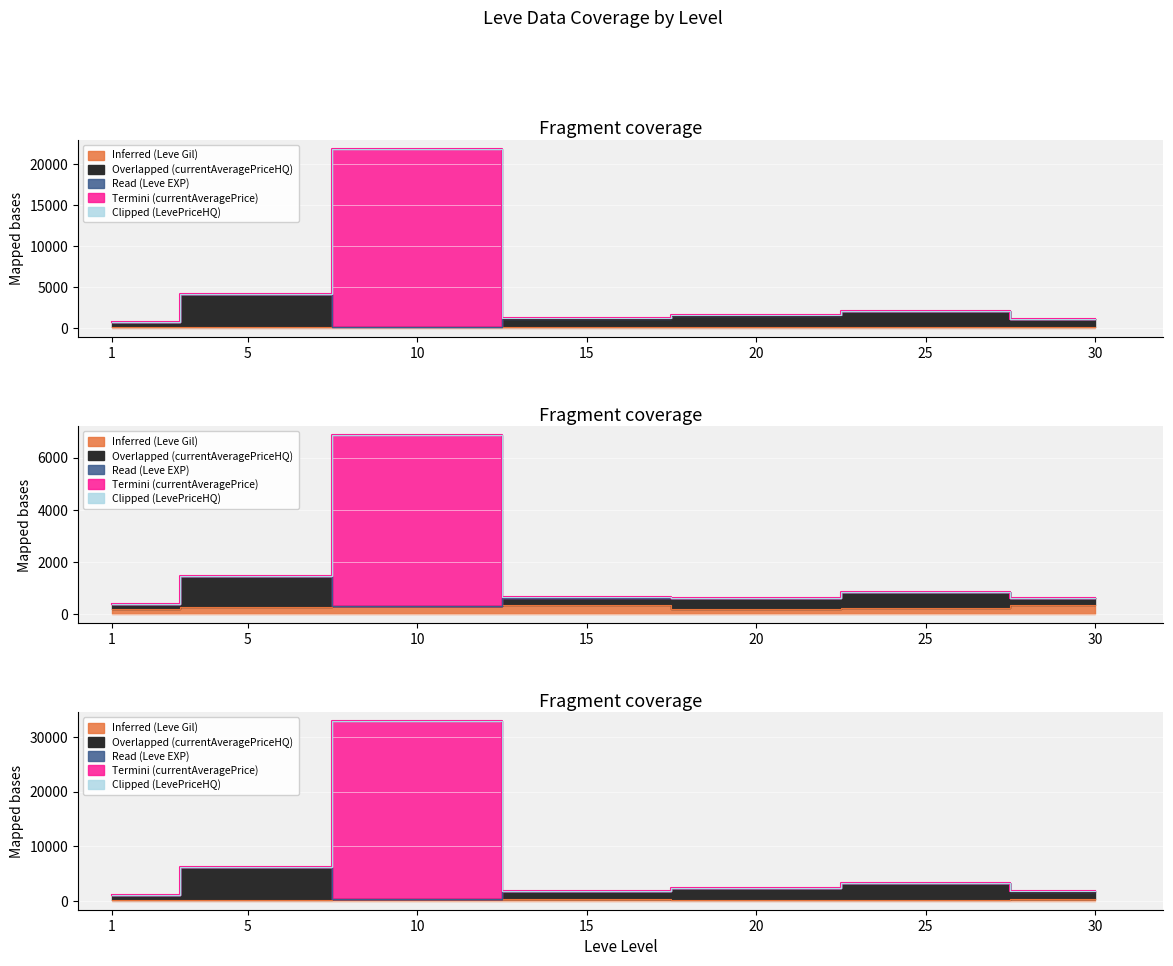

Which category has the lowest value across all series?

20